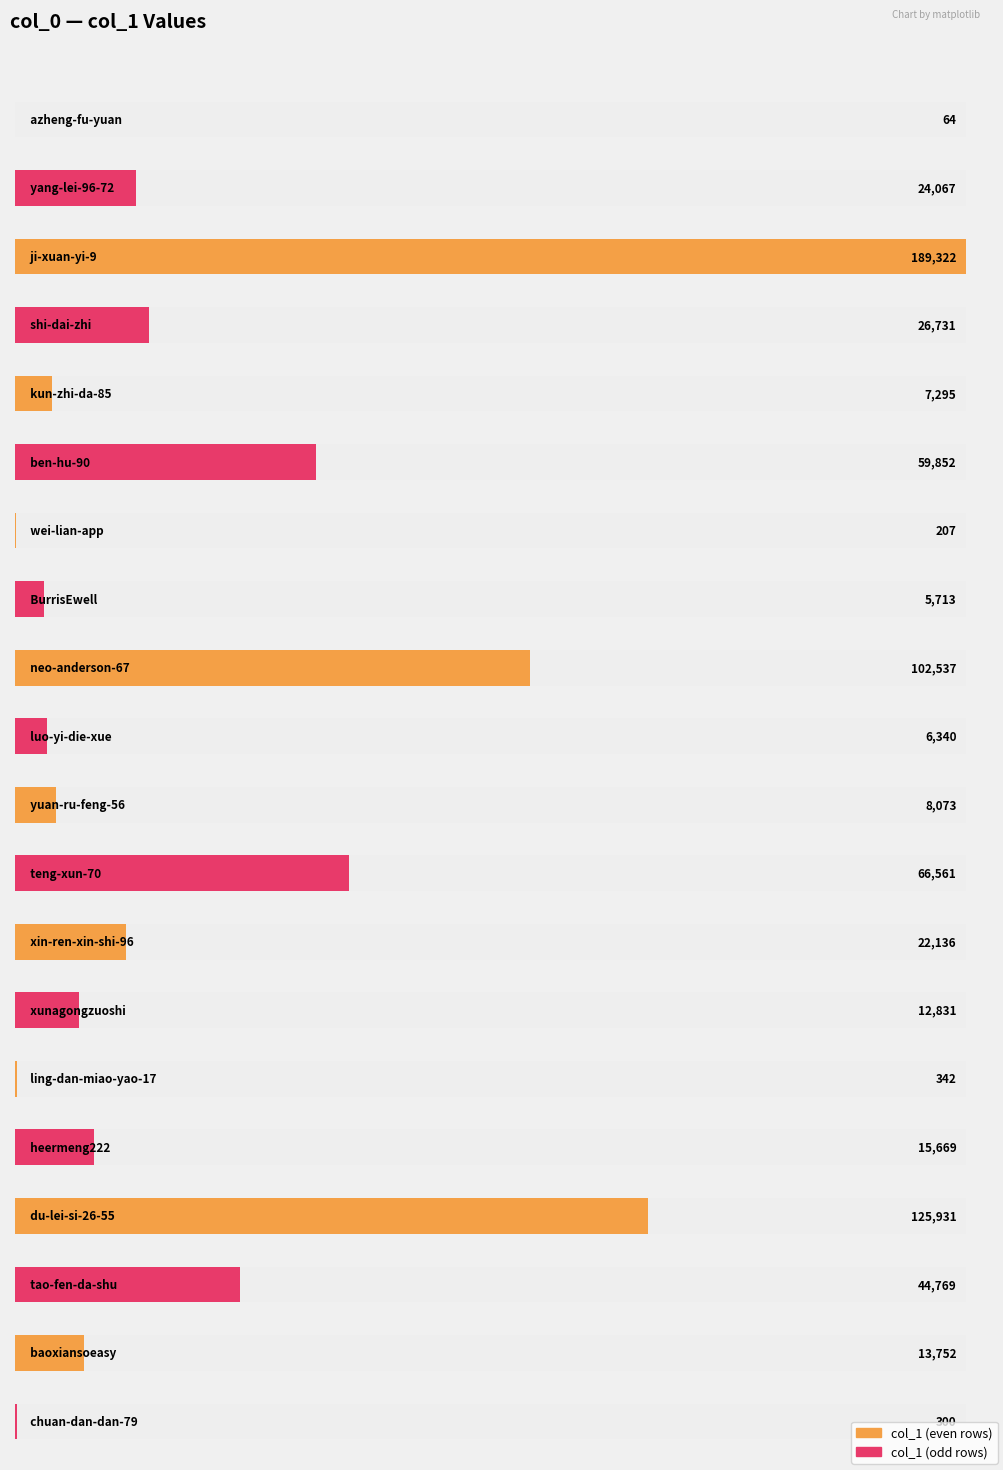

Reading left to right, list all the values displayed in this chart.

azheng-fu-yuan=64	yang-lei-96-72=24067	ji-xuan-yi-9=189322	shi-dai-zhi=26731	kun-zhi-da-85=7295	ben-hu-90=59852	wei-lian-app=207	BurrisEwell=5713	neo-anderson-67=102537	luo-yi-die-xue=6340	yuan-ru-feng-56=8073	teng-xun-70=66561	xin-ren-xin-shi-96=22136	xunagongzuoshi=12831	ling-dan-miao-yao-17=342	heermeng222=15669	du-lei-si-26-55=125931	tao-fen-da-shu=44769	baoxiansoeasy=13752	chuan-dan-dan-79=300